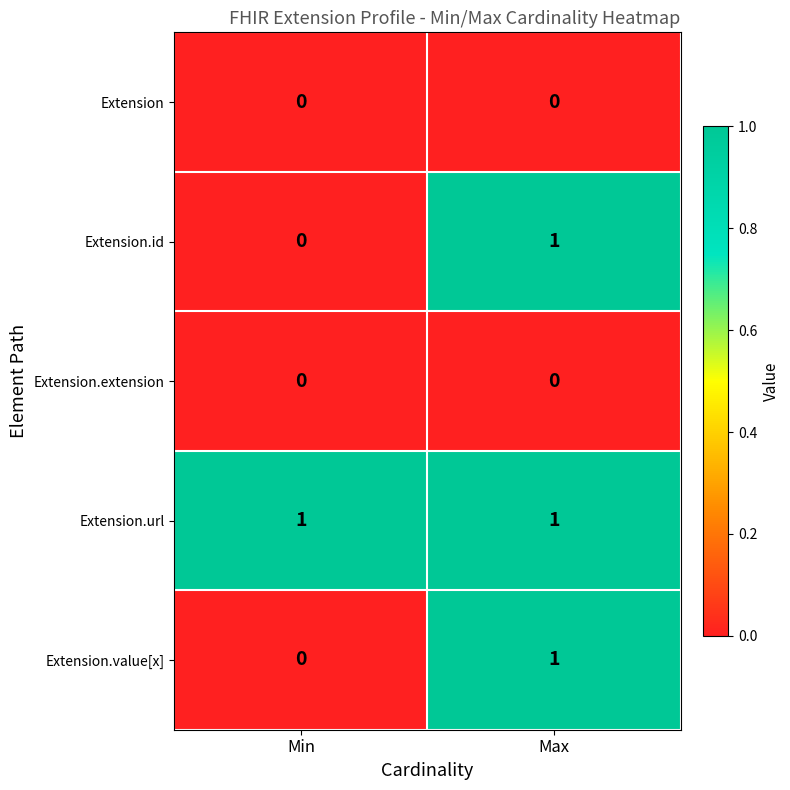

Is it true that Extension.extension equals 0 at Max?

True